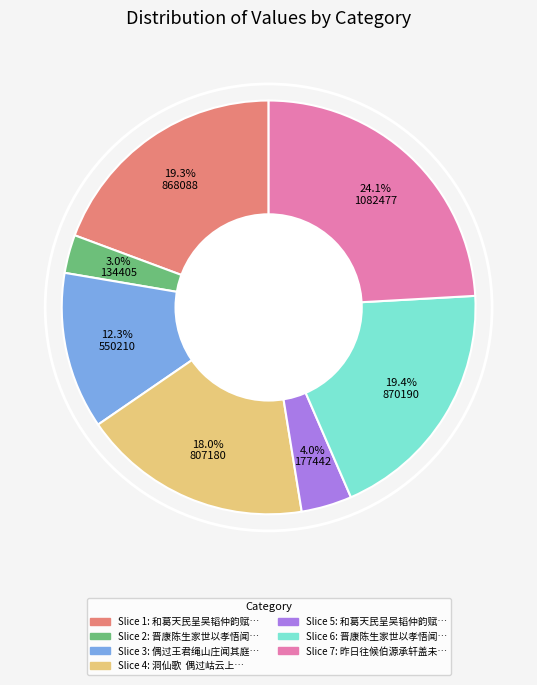

Is there a majority slice in this chart?

No